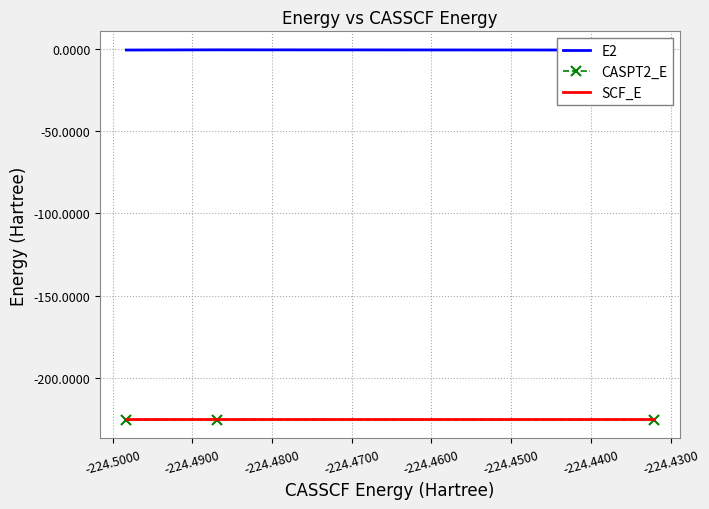

What is the maximum value for CASPT2_E?

-225.2